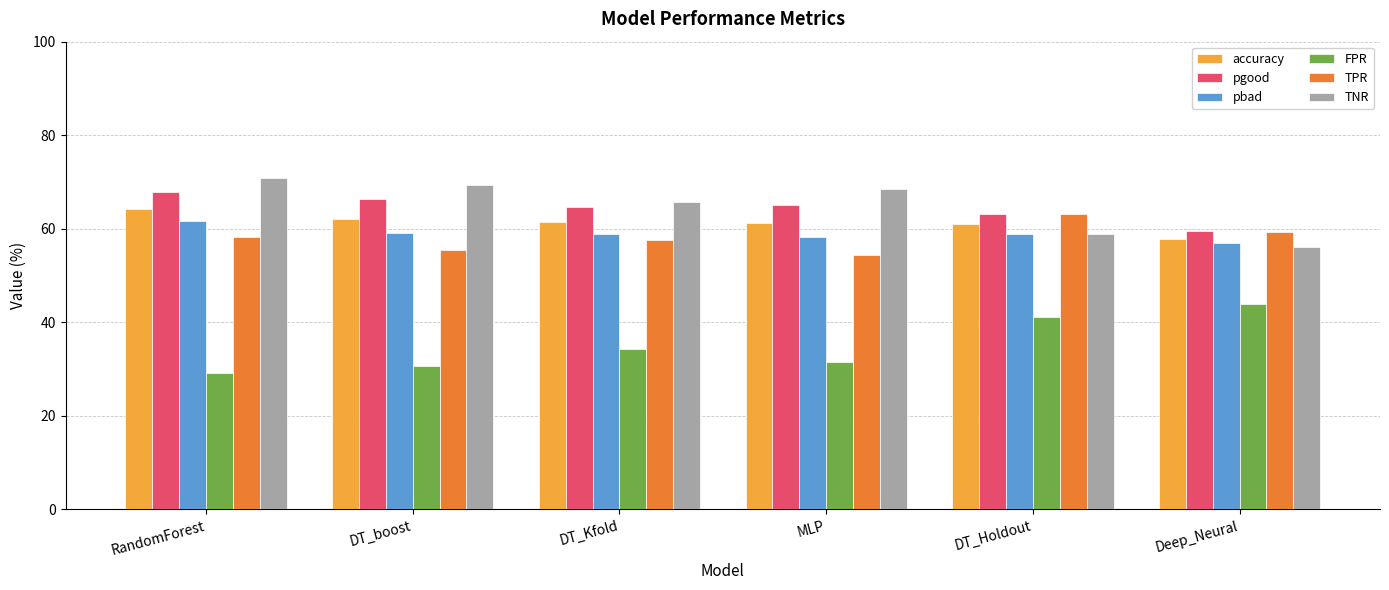

How many categories are shown in the chart?

6